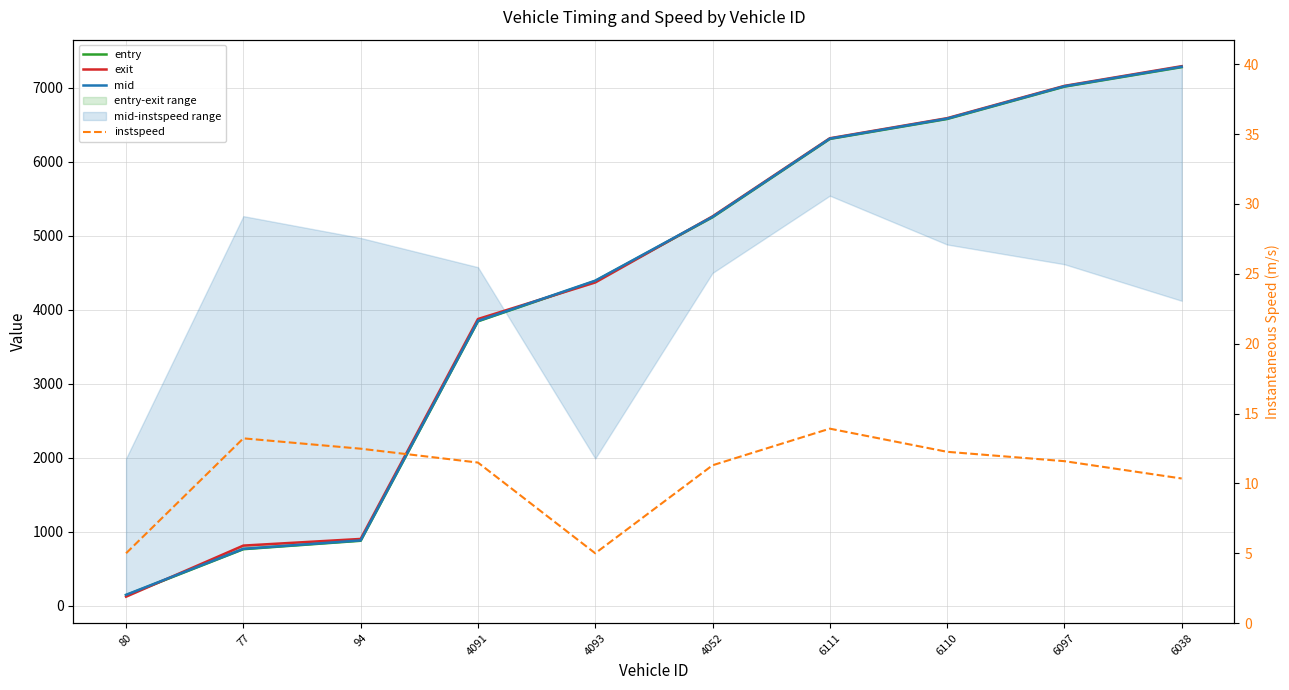

Rank the categories by instspeed value from highest to lowest.

6111, 77, 94, 6110, 6097, 4091, 4052, 6038, 80, 4093